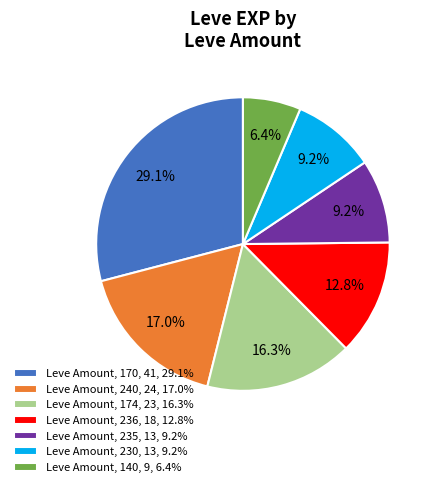

What is the ratio of the value at Leve Amount, 174, 23, 16.3% to the value at Leve Amount, 240, 24, 17.0%?

1.0